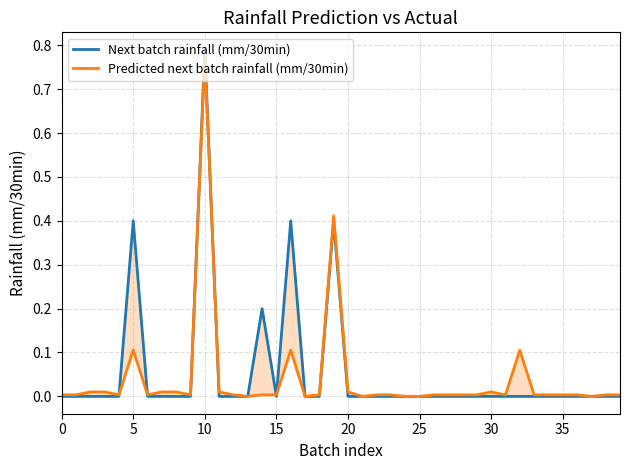

Reading left to right, list all the values displayed in this chart.

Next batch rainfall (mm/30min): 0.0	0.0	0.0	0.0	0.0	0.4	0.0	0.0	0.0	0.0	0.8	0.0	0.0	0.0	0.2	0.0	0.4	0.0	0.0	0.4	0.0	0.0	0.0	0.0	0.0	0.0	0.0	0.0	0.0	0.0	0.0	0.0	0.0	0.0	0.0	0.0	0.0	0.0	0.0	0.0
Predicted next batch rainfall (mm/30min): 0.0	0.0	0.0	0.0	0.0	0.1	0.0	0.0	0.0	0.0	0.8	0.0	0.0	0.0	0.0	0.0	0.1	0.0	0.0	0.4	0.0	0.0	0.0	0.0	0.0	0.0	0.0	0.0	0.0	0.0	0.0	0.0	0.1	0.0	0.0	0.0	0.0	0.0	0.0	0.0